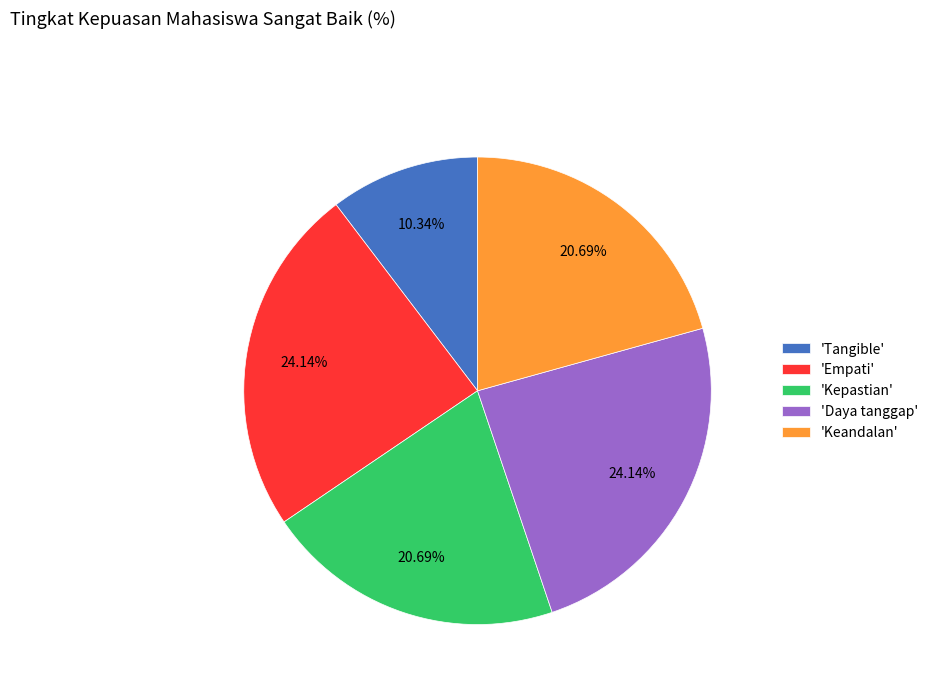

Is there a majority slice in this chart?

No